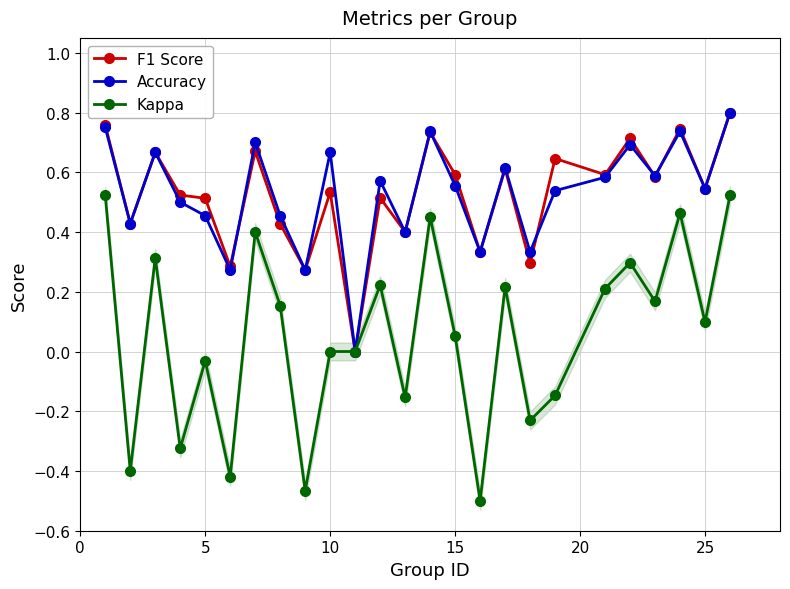

Reading right to left, transcribe all the data shown in this chart.

F1 Score: 0.8	0.5	0.7	0.6	0.7	0.6	0.6	0.3	0.6	0.3	0.6	0.7	0.4	0.5	0.0	0.5	0.3	0.4	0.7	0.3	0.5	0.5	0.7	0.4	0.8
Accuracy: 0.8	0.5	0.7	0.6	0.7	0.6	0.5	0.3	0.6	0.3	0.6	0.7	0.4	0.6	0.0	0.7	0.3	0.5	0.7	0.3	0.5	0.5	0.7	0.4	0.8
Kappa: 0.5	0.1	0.5	0.2	0.3	0.2	-0.1	-0.2	0.2	-0.5	0.1	0.5	-0.2	0.2	0.0	0.0	-0.5	0.2	0.4	-0.4	-0.0	-0.3	0.3	-0.4	0.5